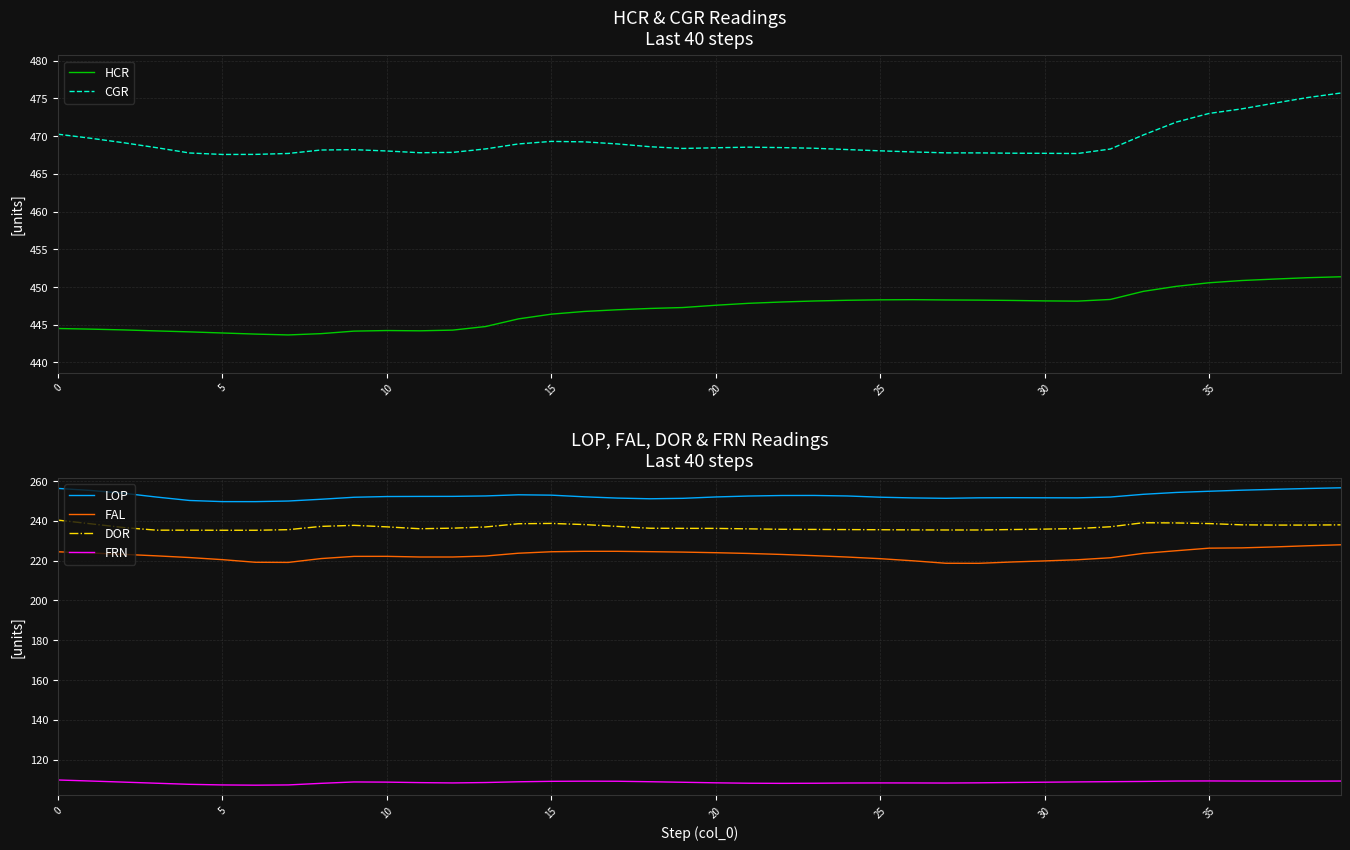

True or false: FAL and DOR intersect in this chart.

False